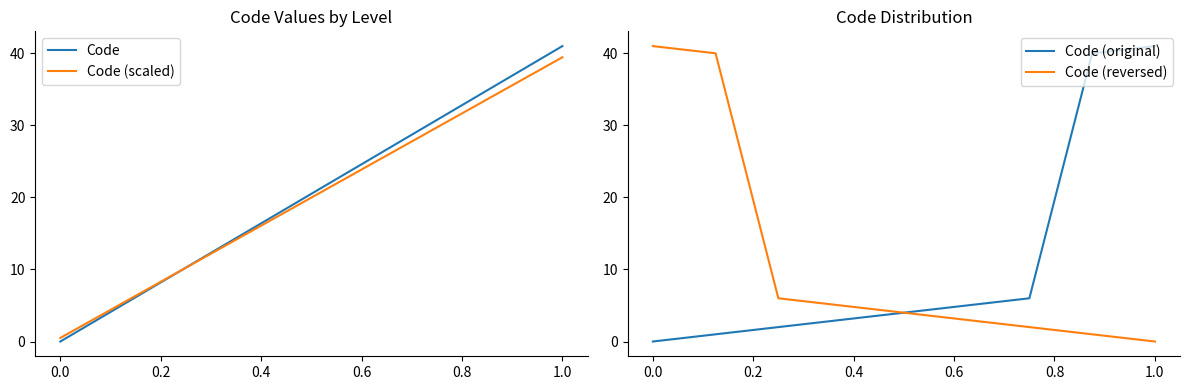

Reading left to right, what are all the values shown in this chart?

Code: 0.0	1.0	2.0	3.0	4.0	5.0	6.0	40.0	41.0
Code (scaled): 0.5	1.4	2.4	3.3	4.3	5.2	6.2	38.5	39.4
Code (original): 0.0	1.0	2.0	3.0	4.0	5.0	6.0	40.0	41.0
Code (reversed): 41.0	40.0	6.0	5.0	4.0	3.0	2.0	1.0	0.0